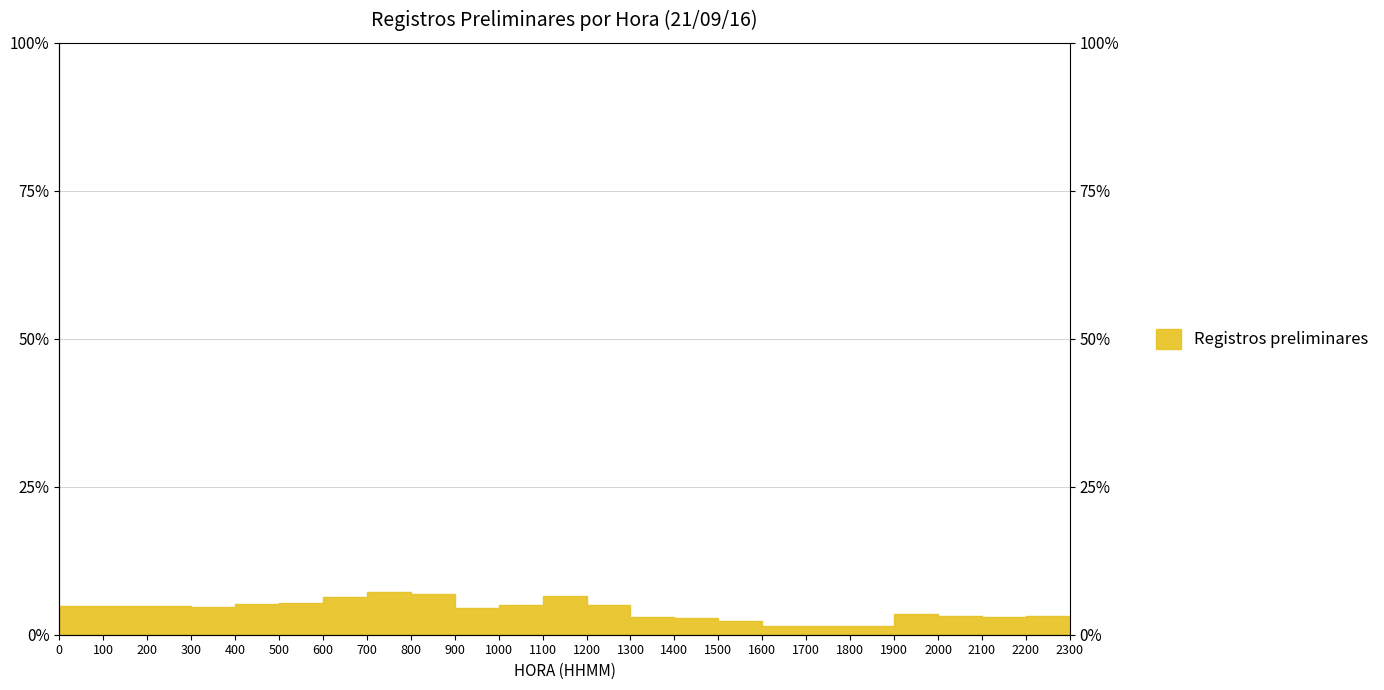

What is the change in value from 300 to 1000?

+0.4